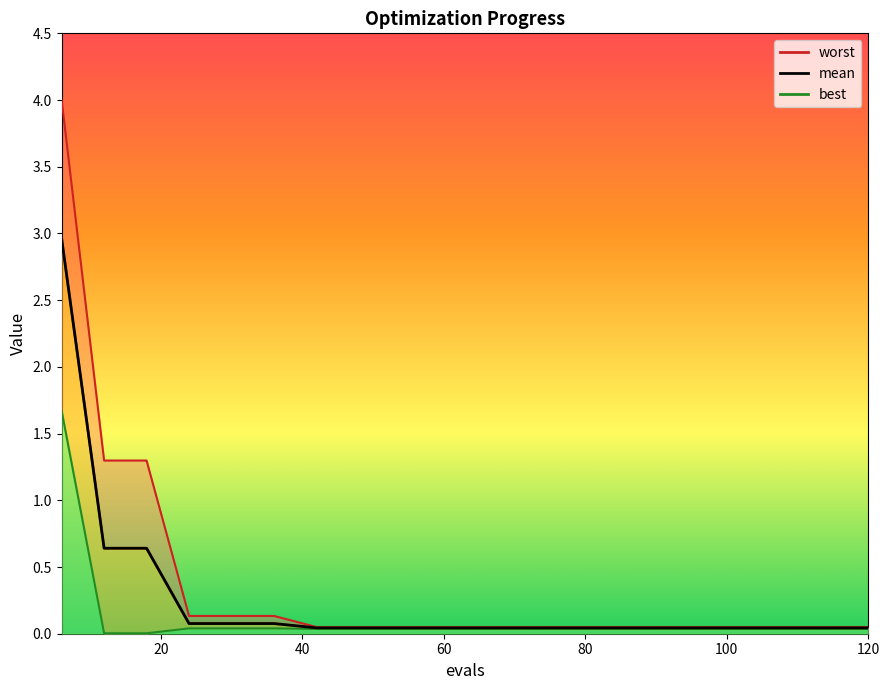

True or false: best has a value of 0.1 at 90.

False